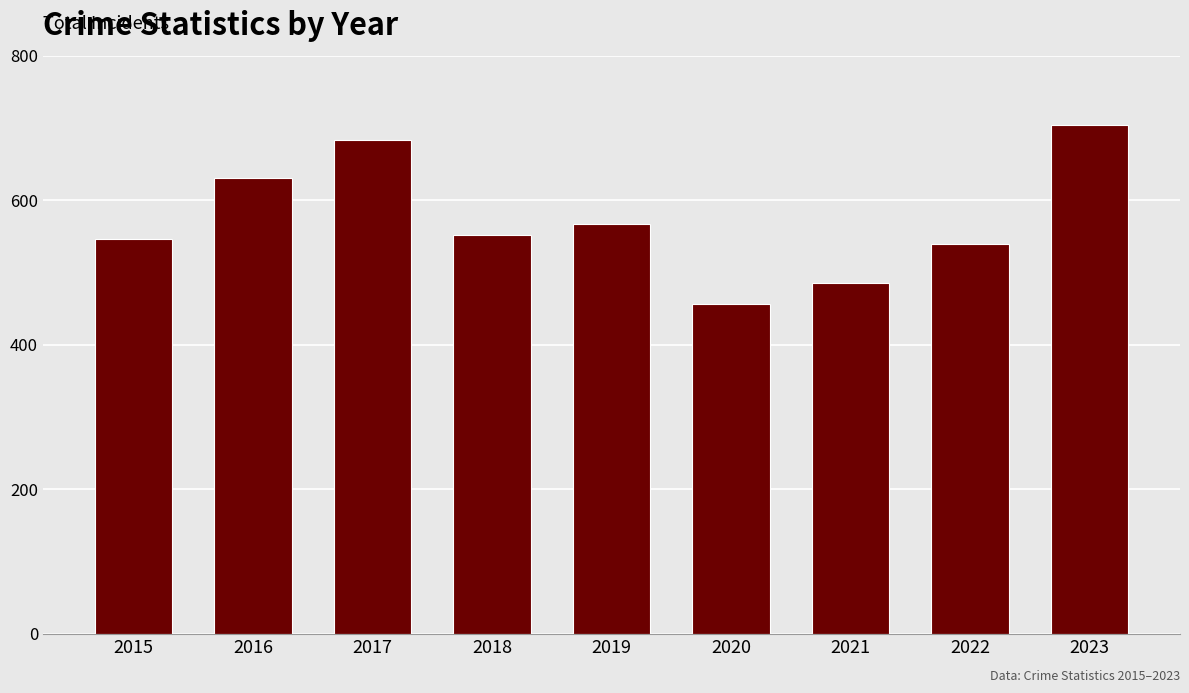

How many values are below 552?

4